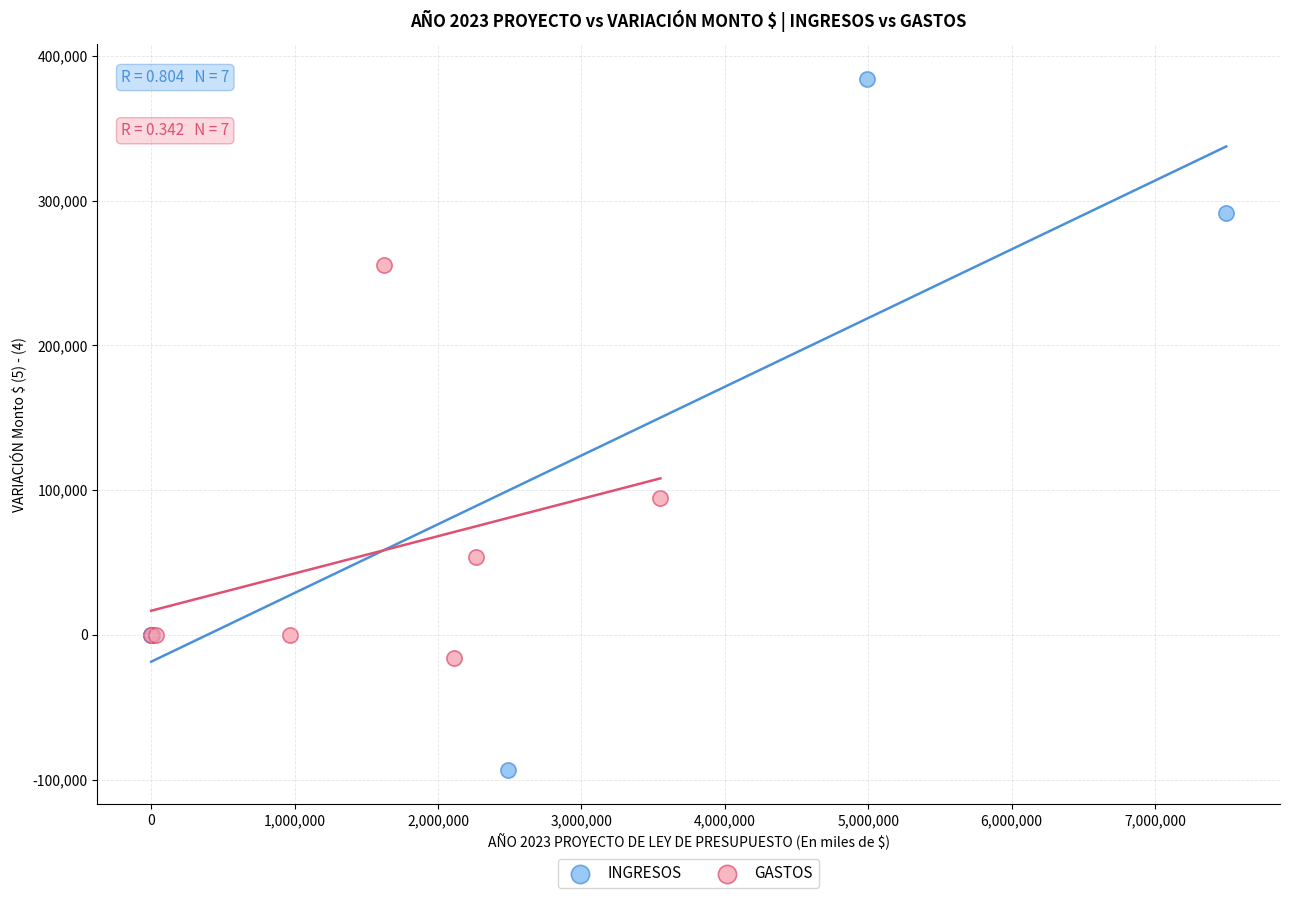

Which series reaches the minimum Y coordinate?

INGRESOS